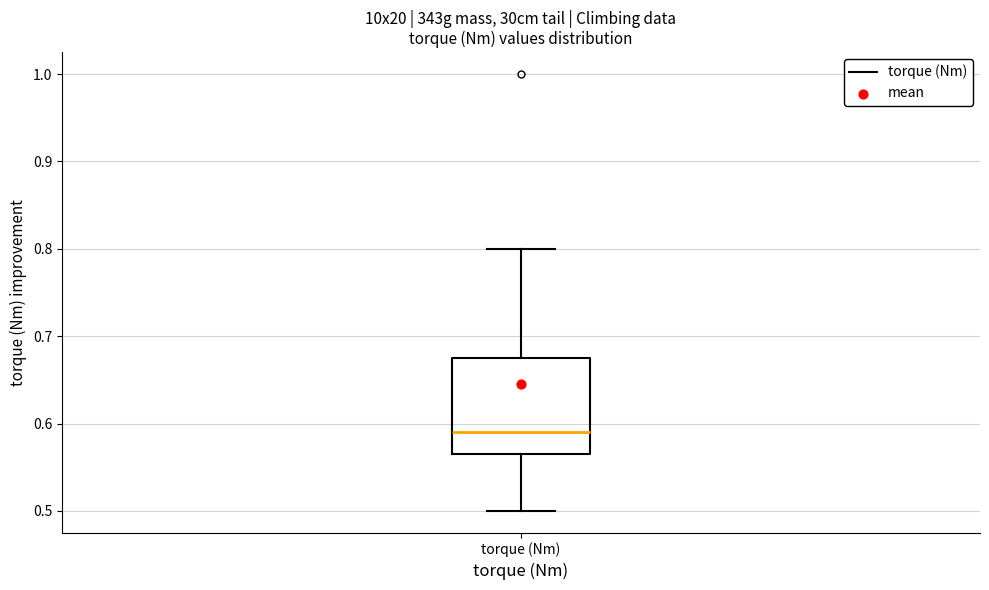

Where does the upper whisker of the box for torque (Nm) end on the y-axis? The values are not printed on the chart, so give them approximately, as read against the axis.

0.80